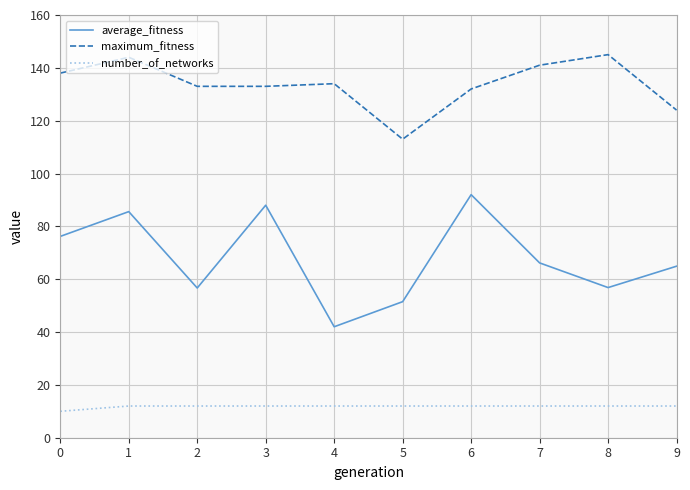

Which series has the largest range (max minus min)?

average_fitness